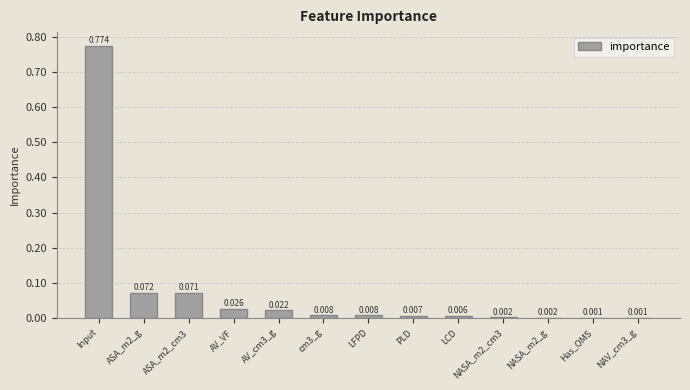

Which label corresponds to the largest value in the chart?

Input